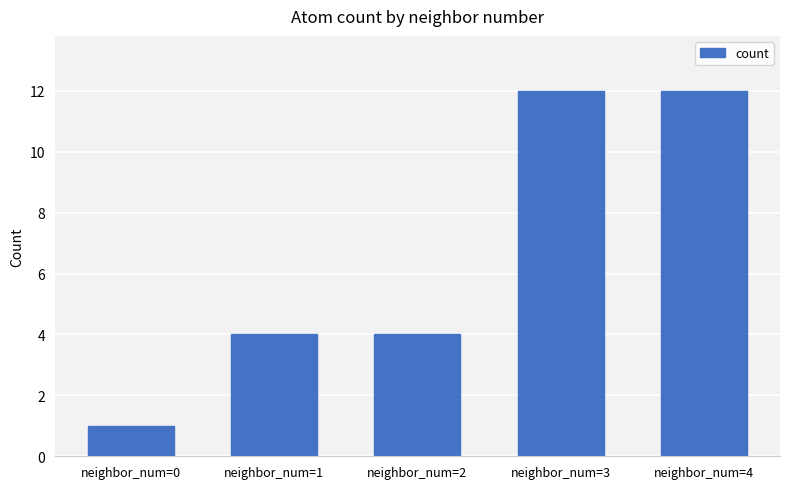

What is the average value?

7